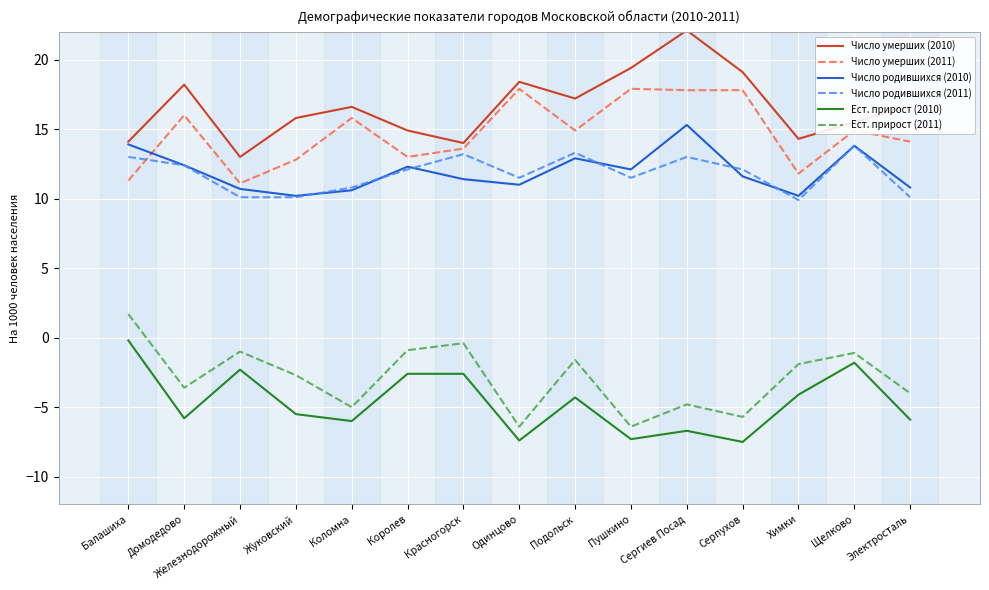

Read the Число умерших (2010) value at Серпухов.

19.1